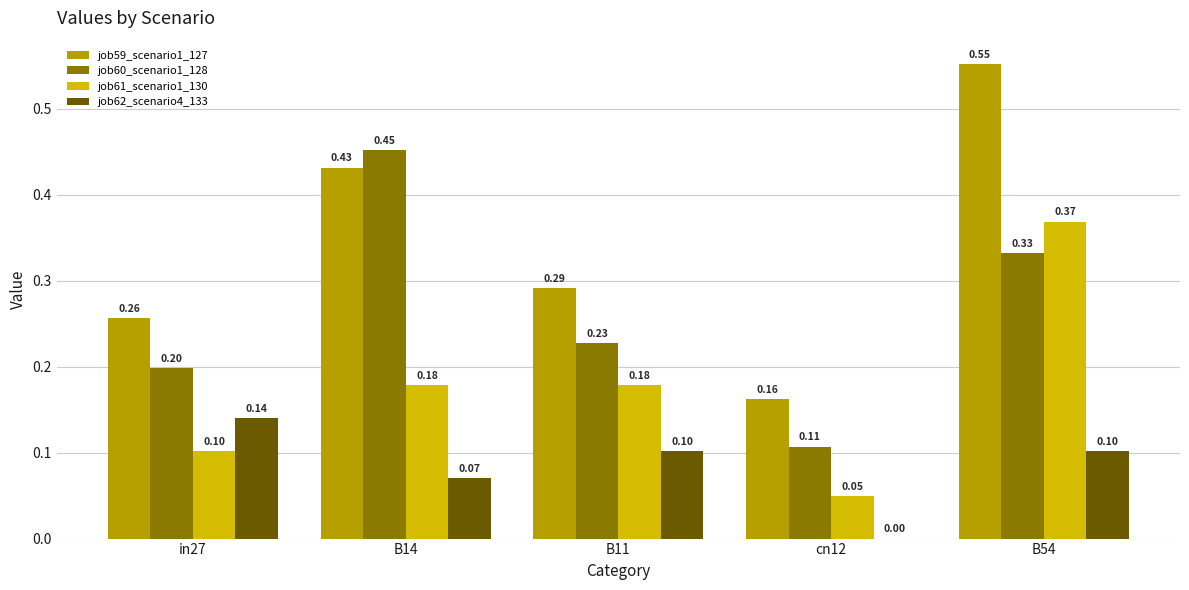

Is the value of job61_scenario1_130 at B54 greater than the value of job62_scenario4_133 at B11?

Yes